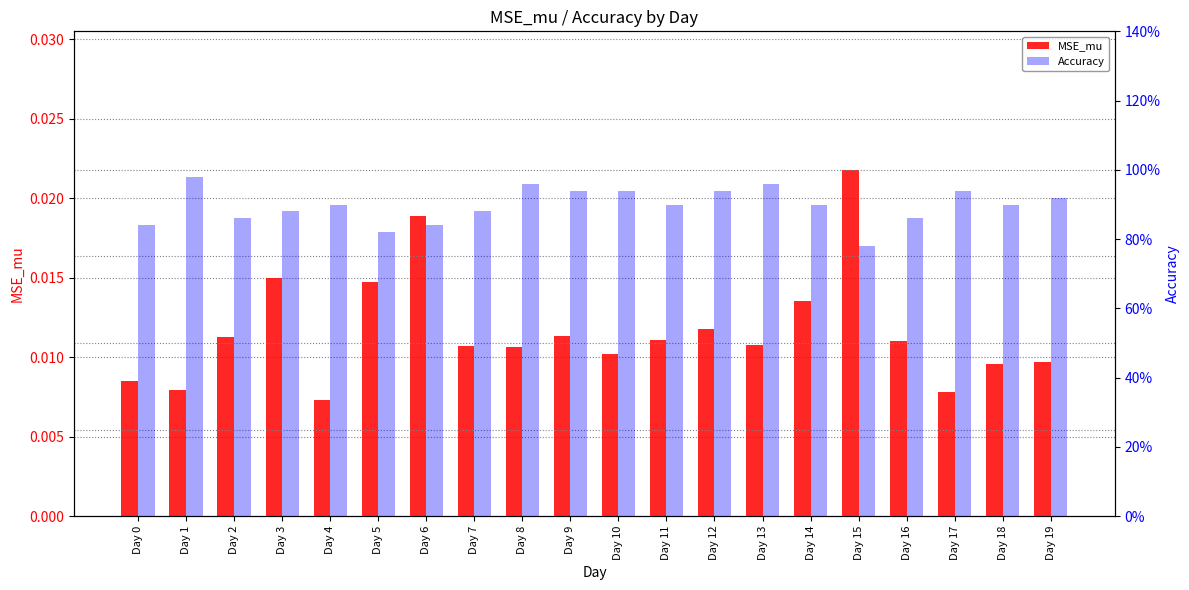

Count the number of categories in the chart.

20